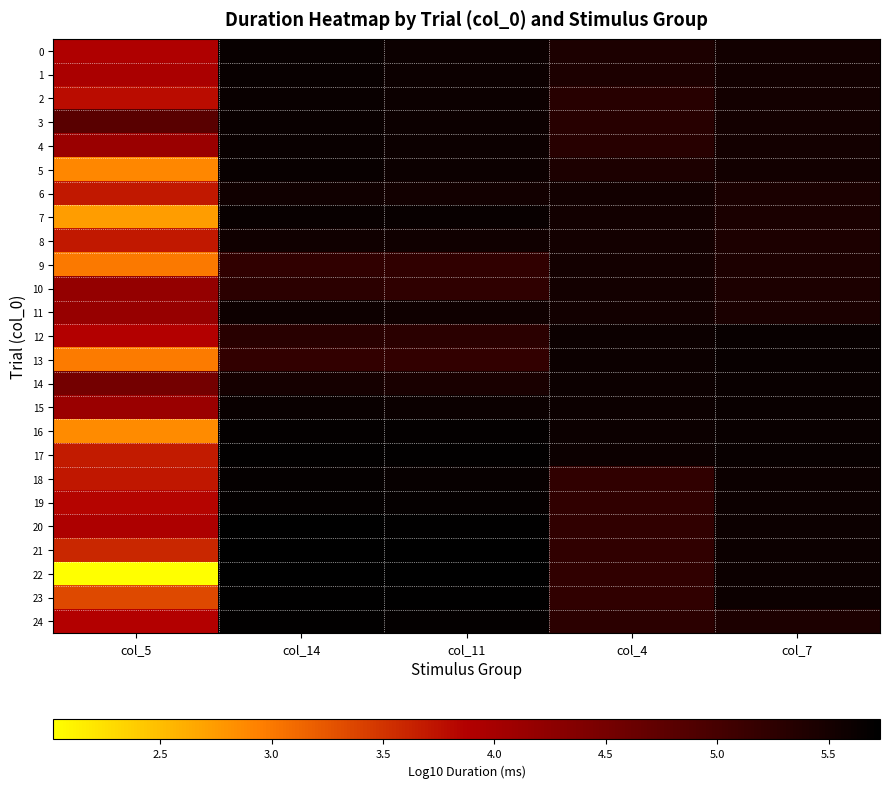

What is the maximum value shown in the chart?

5.7